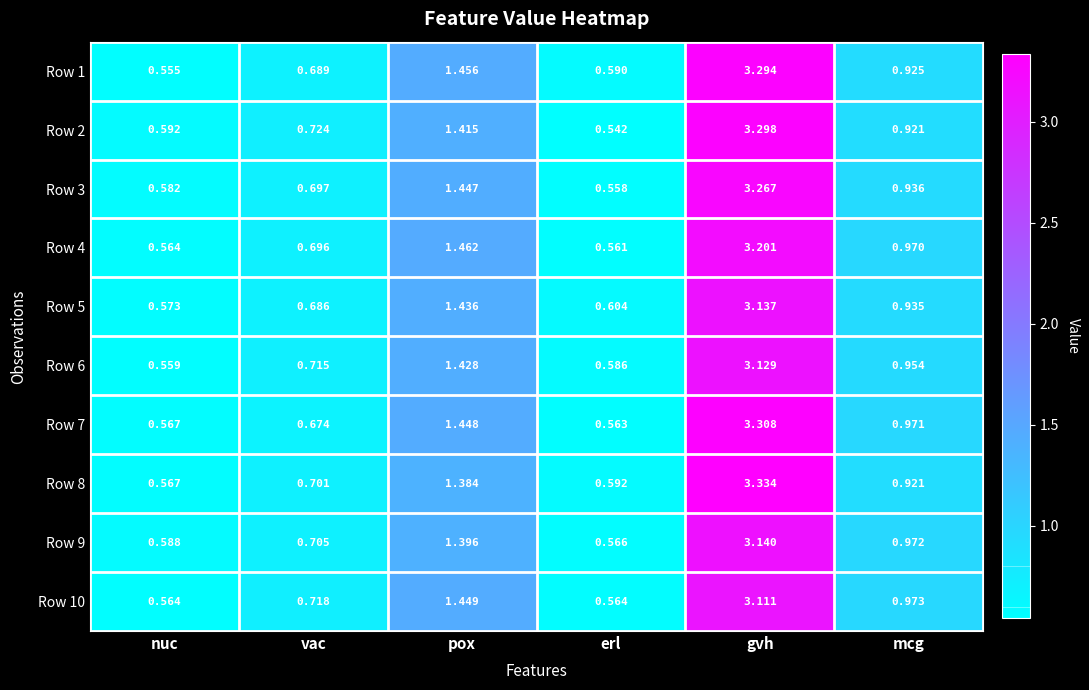

Where is Row 2 nearest to the value 1?

mcg